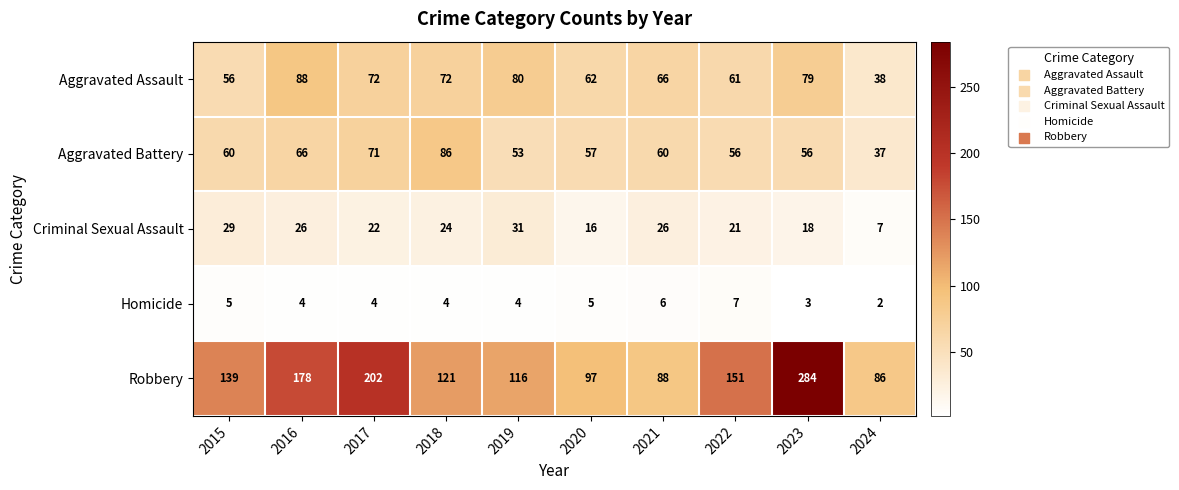

The value of Homicide at 2015 is 5. True or false?

True